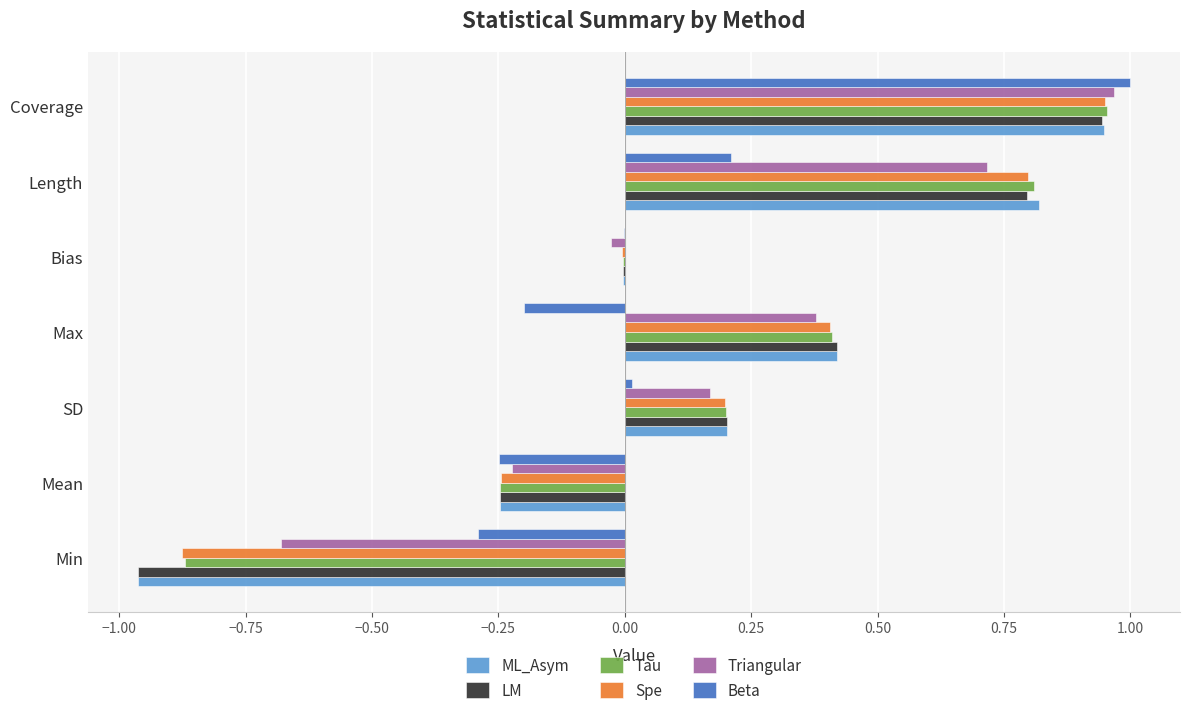

Is it true that LM equals 0.4 at Max?

True